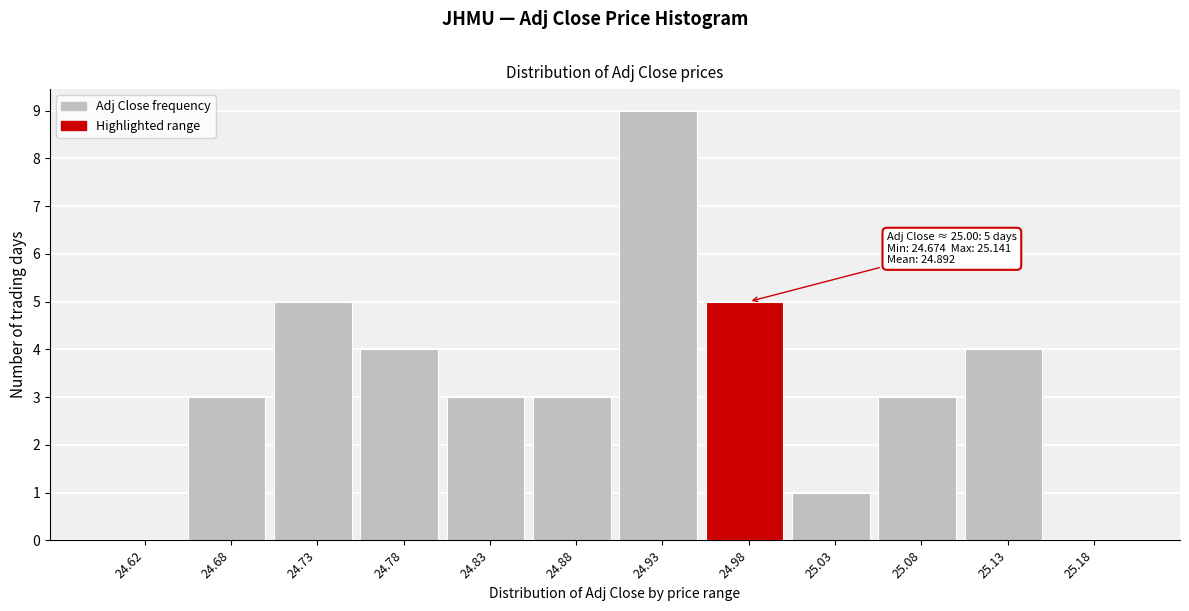

Over which range of the x-axis is the bar tallest?

24.90 to 24.95